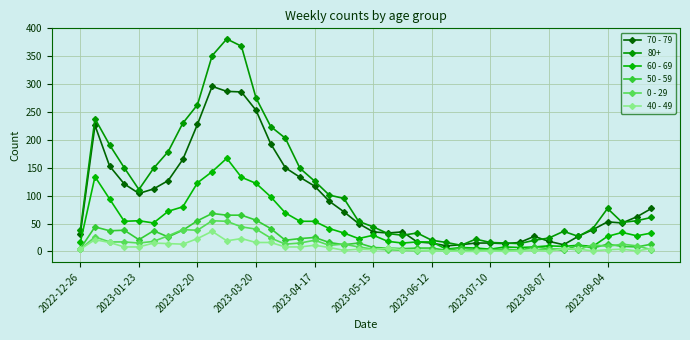

What is the lowest value of the 50 - 59 series?

2